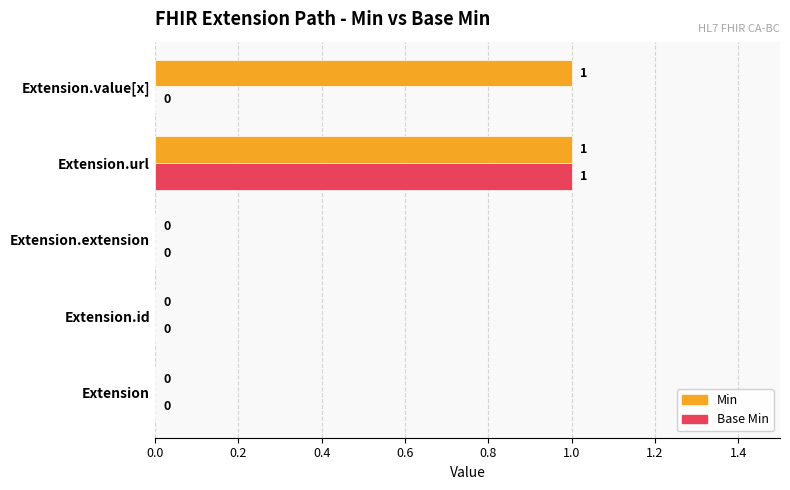

Count the Base Min values in the range 0 to 1.

5